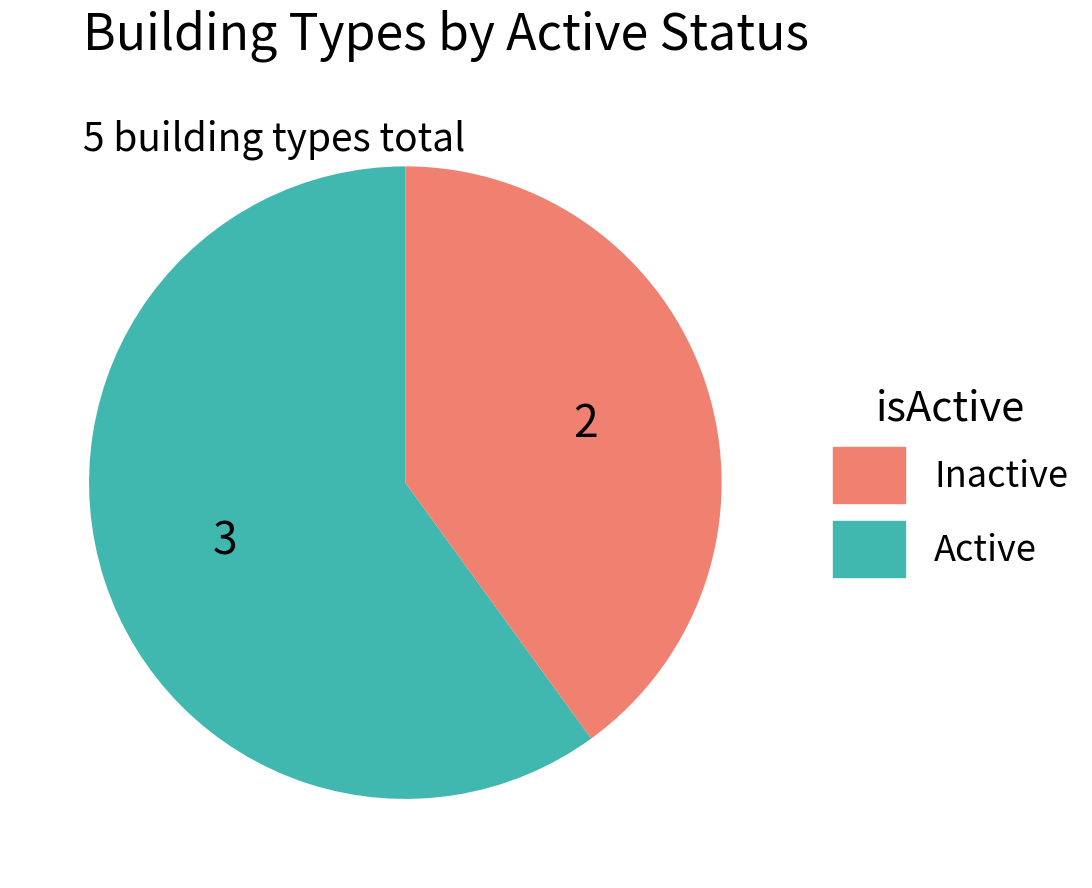

Does any single category account for the majority?

Yes